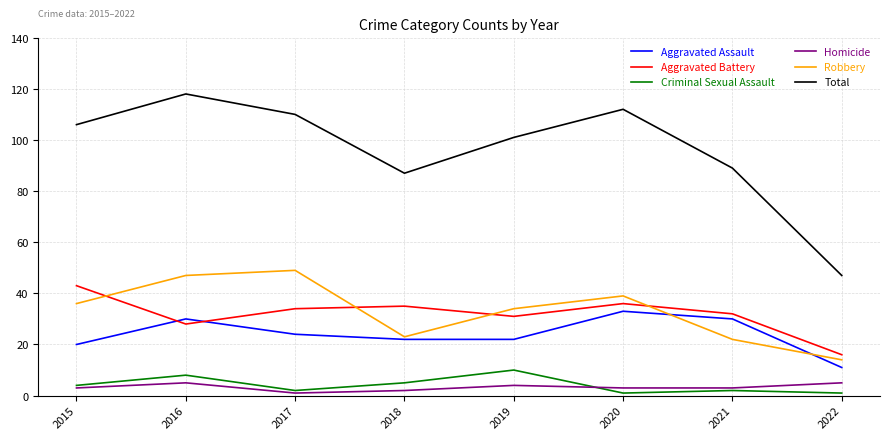

The value of Total at 2019 is 147. True or false?

False